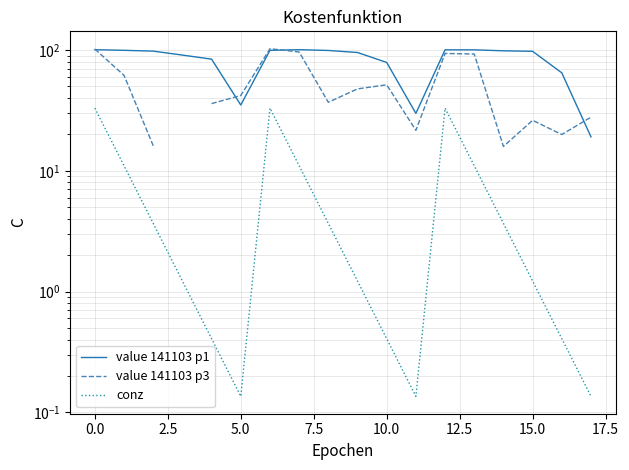

How many interior local valleys does the conz series have?

2